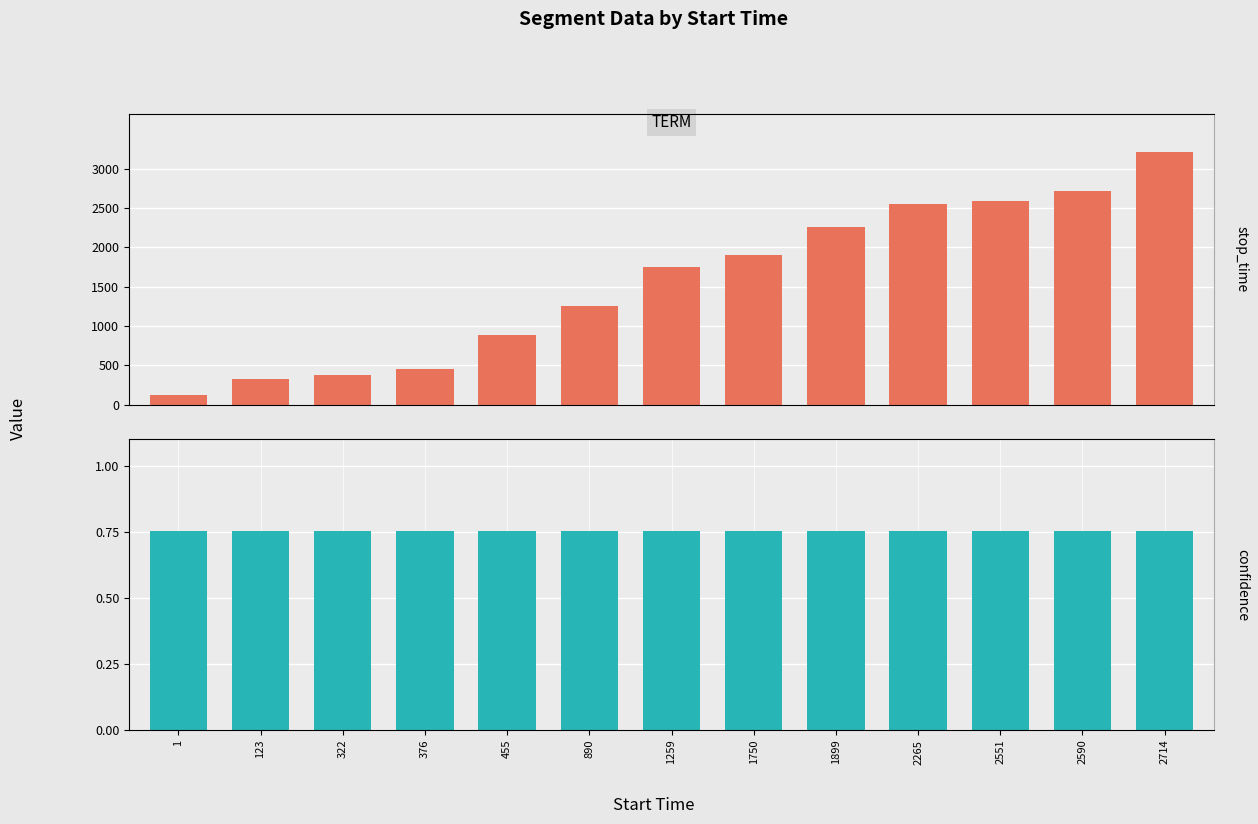

What are all the series names shown in the legend?

stop_time, confidence